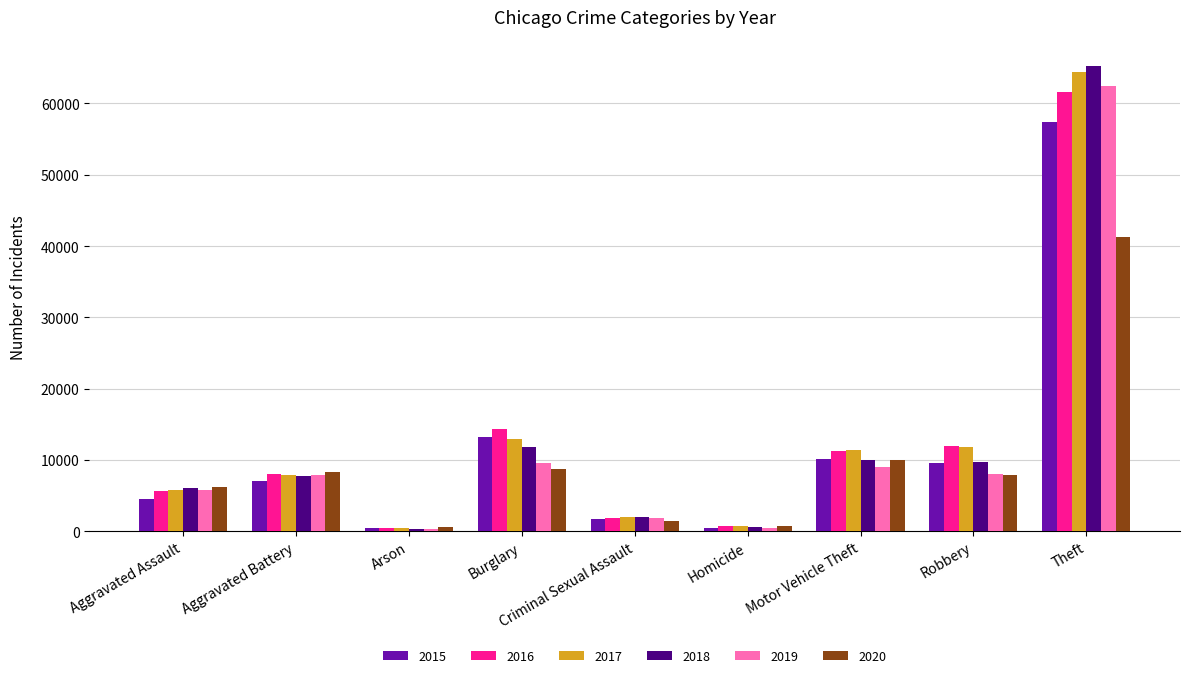

What are all the series names shown in the legend?

2015, 2016, 2017, 2018, 2019, 2020